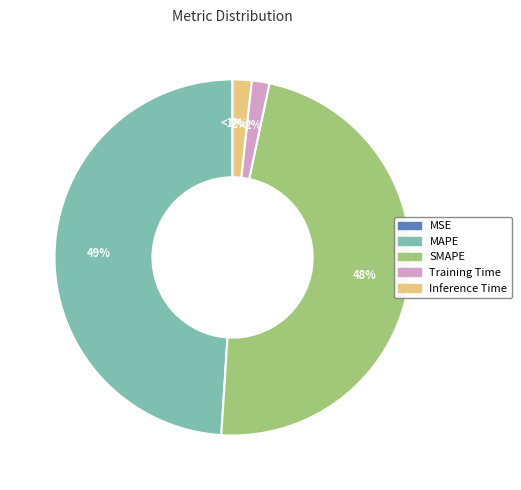

What is the change in value from MSE to Training Time?

+0.2